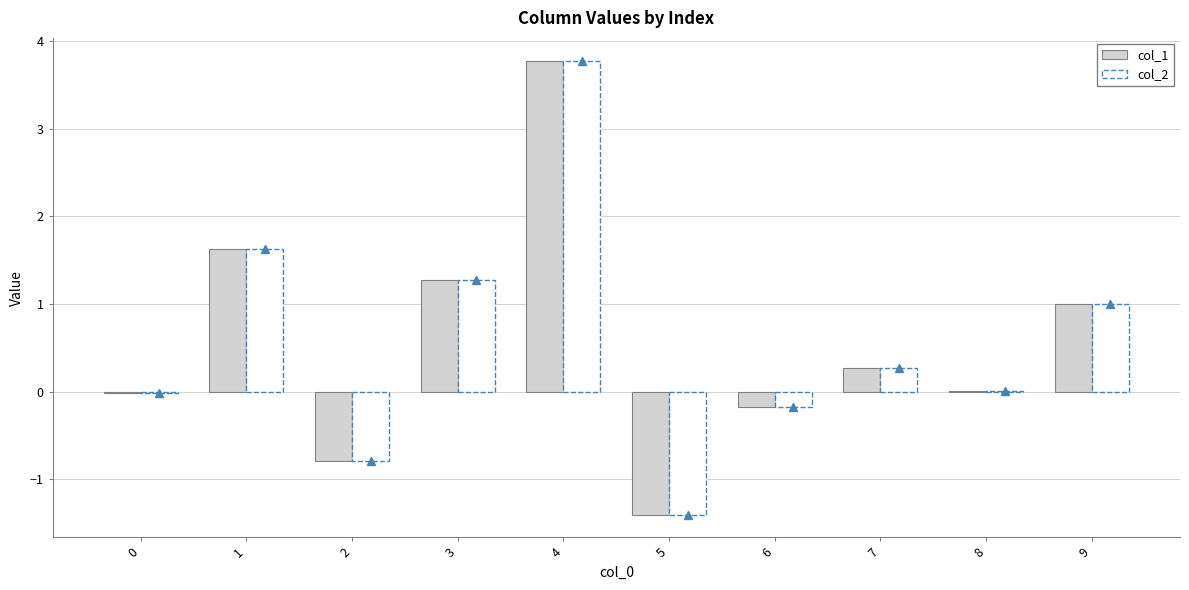

What is the maximum value shown in the chart?

3.8